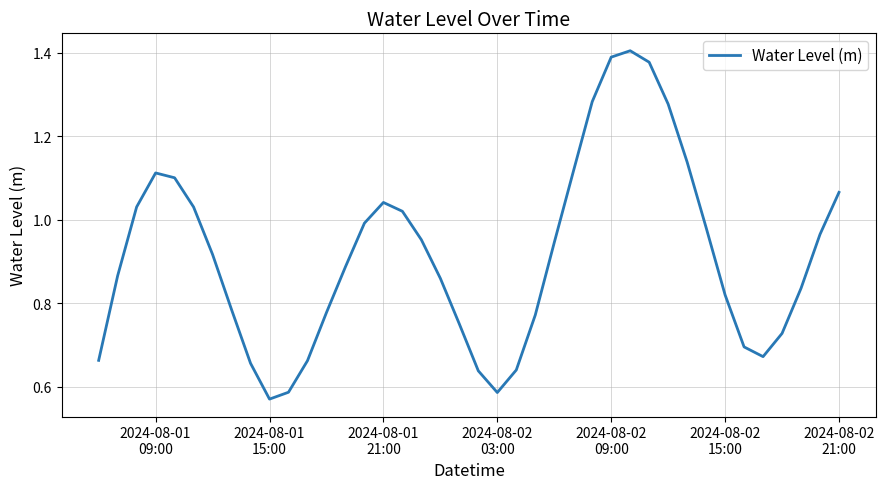

Does the chart have visible grid lines?

Yes